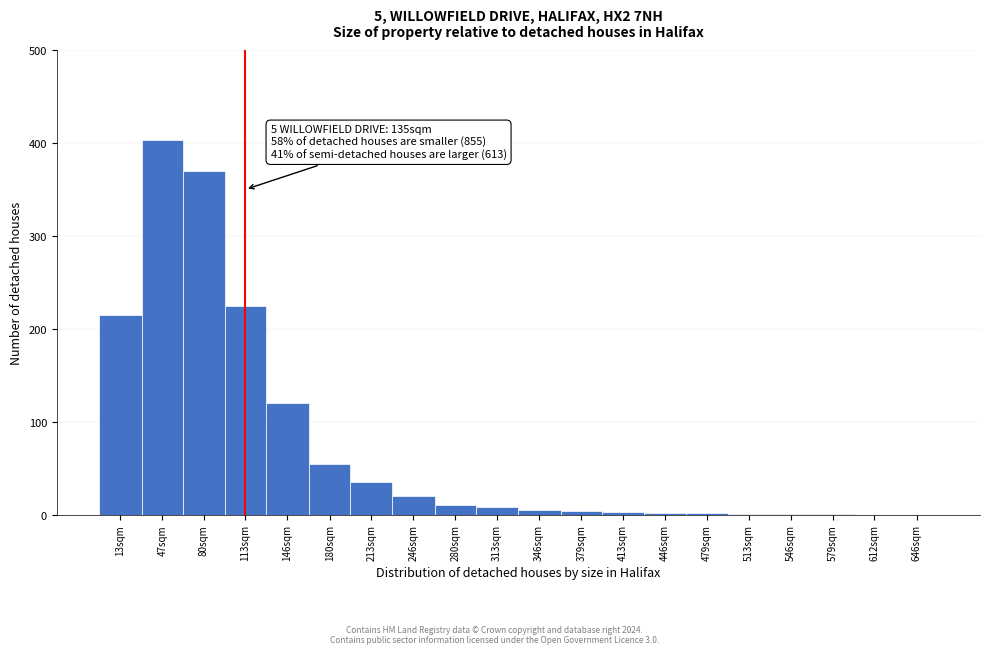

Where is the data nearest to the value 201?

13sqm